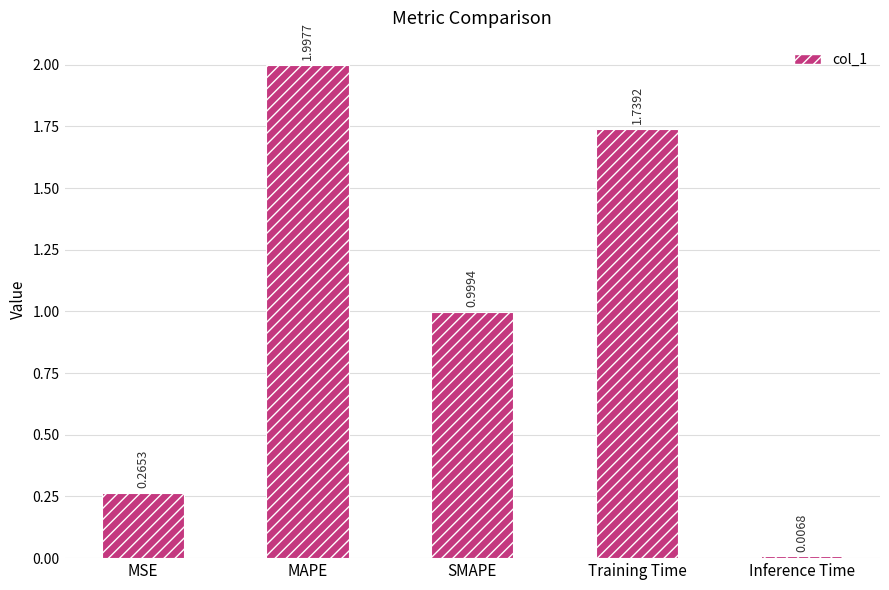

Rank the categories by value from highest to lowest.

MAPE, Training Time, SMAPE, MSE, Inference Time